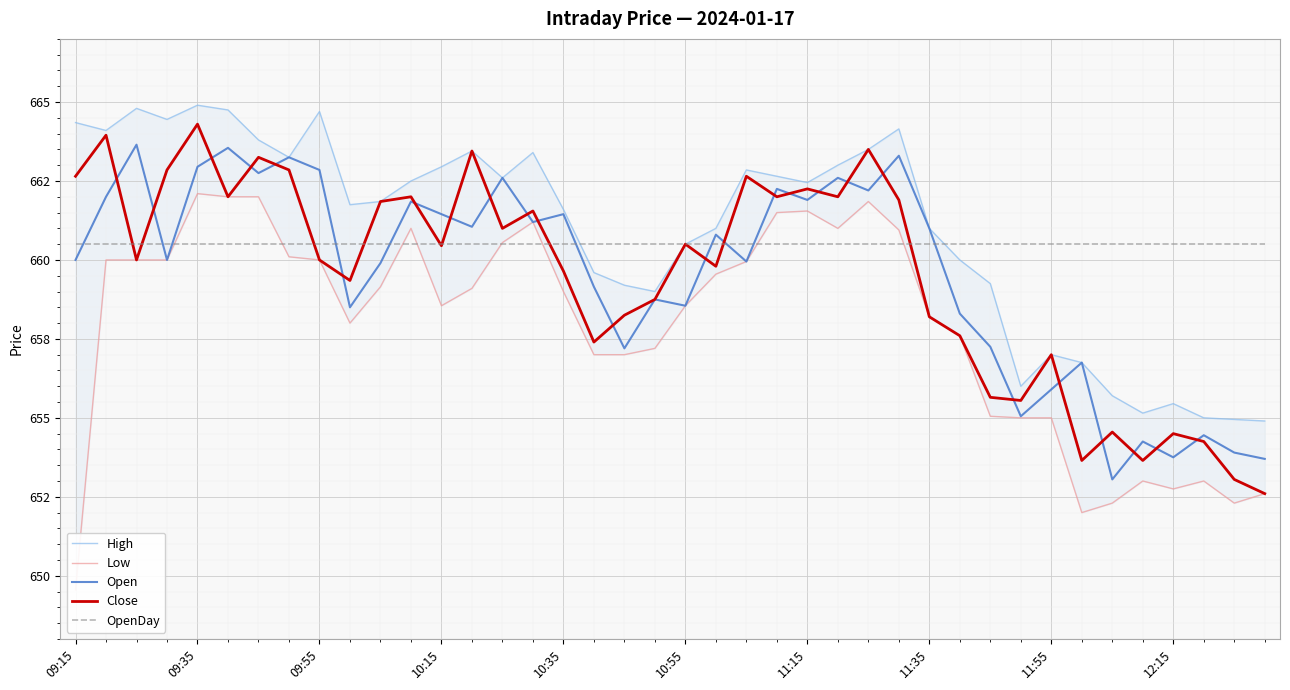

What is the difference between the maximum and minimum values in the Open series?

10.6